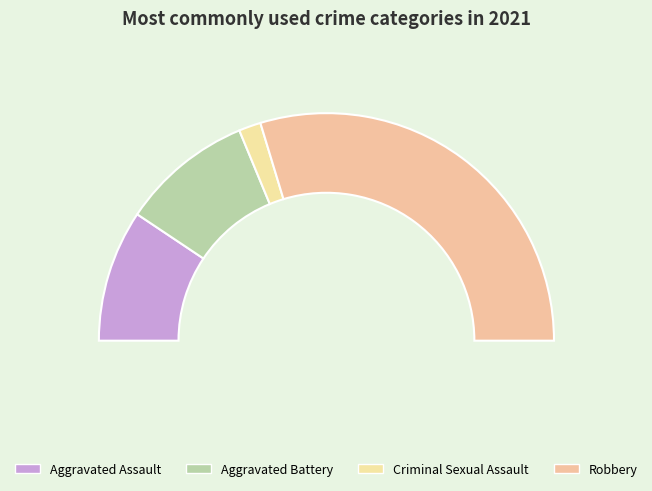

What percentage is the Aggravated Battery slice, to the nearest percent?

19%